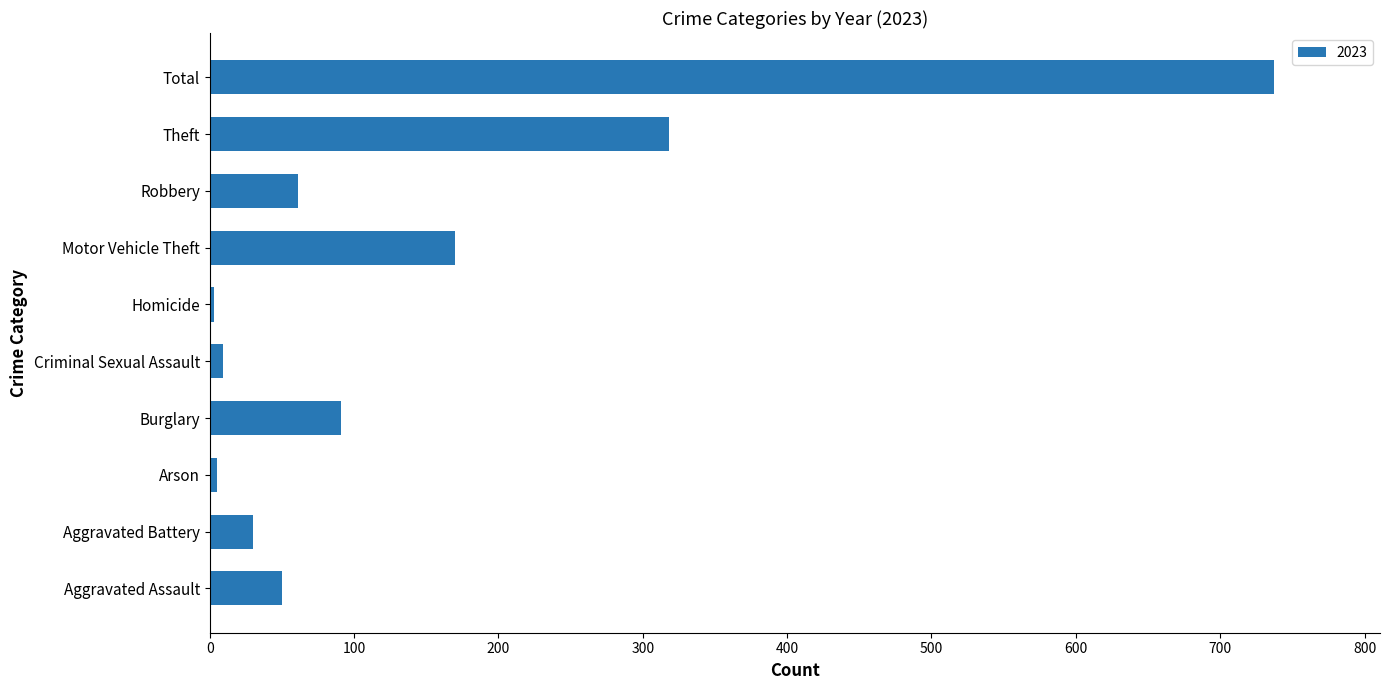

What is the maximum value shown in the chart?

737